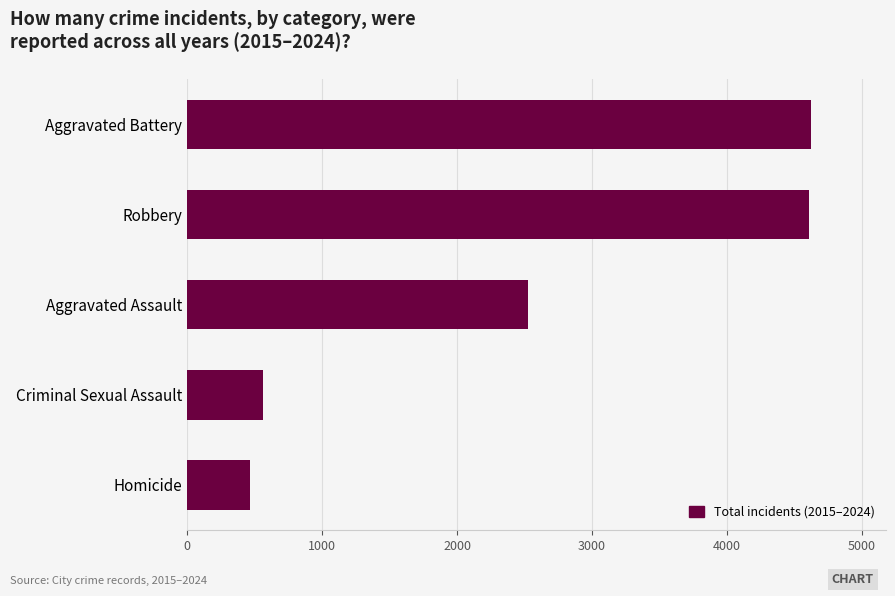

What is the difference between the maximum and minimum values?

4158